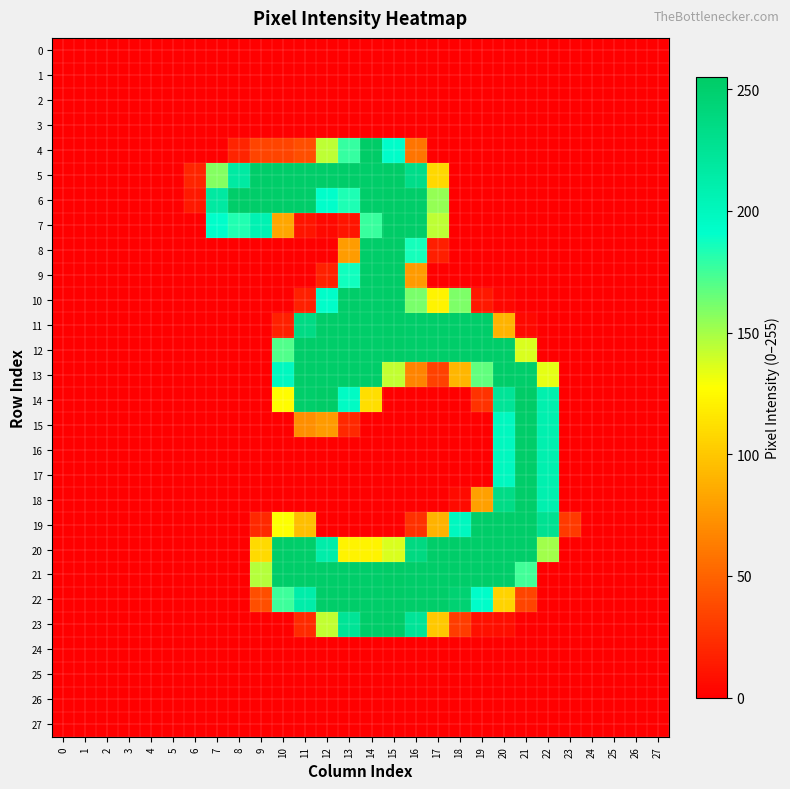

Which series has the largest range (max minus min)?

21